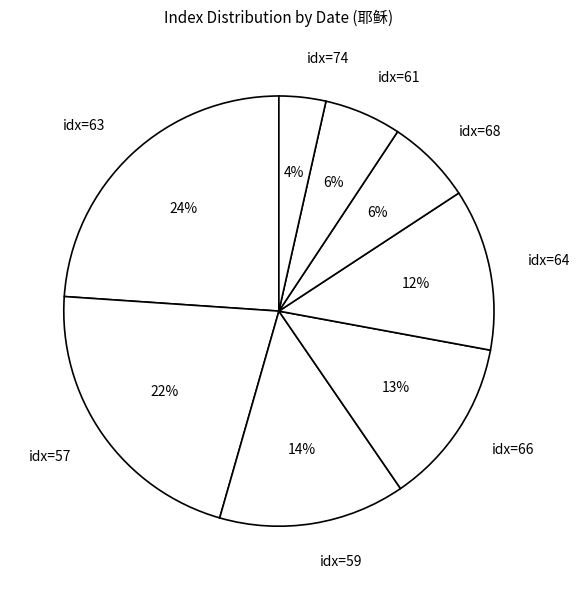

How many slices are in this pie chart?

8